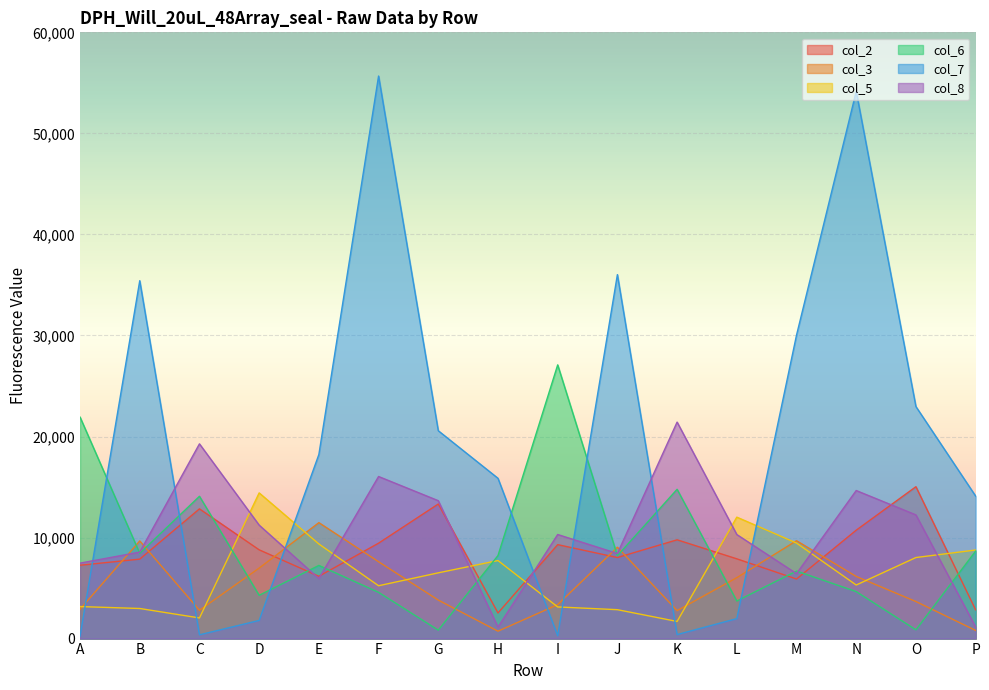

Which category has the highest value across all series?

F